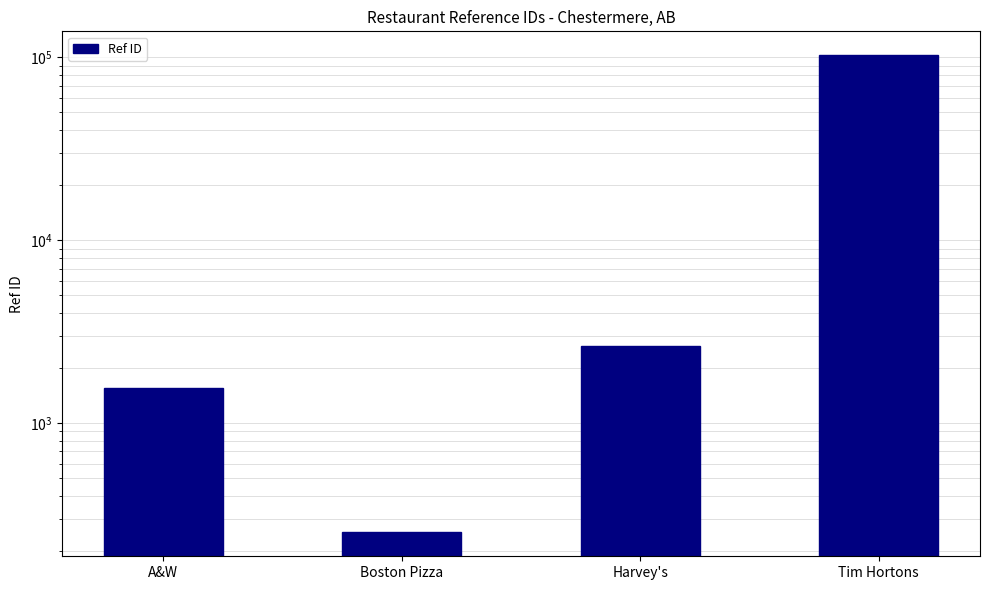

Which label corresponds to the largest value in the chart?

Tim Hortons